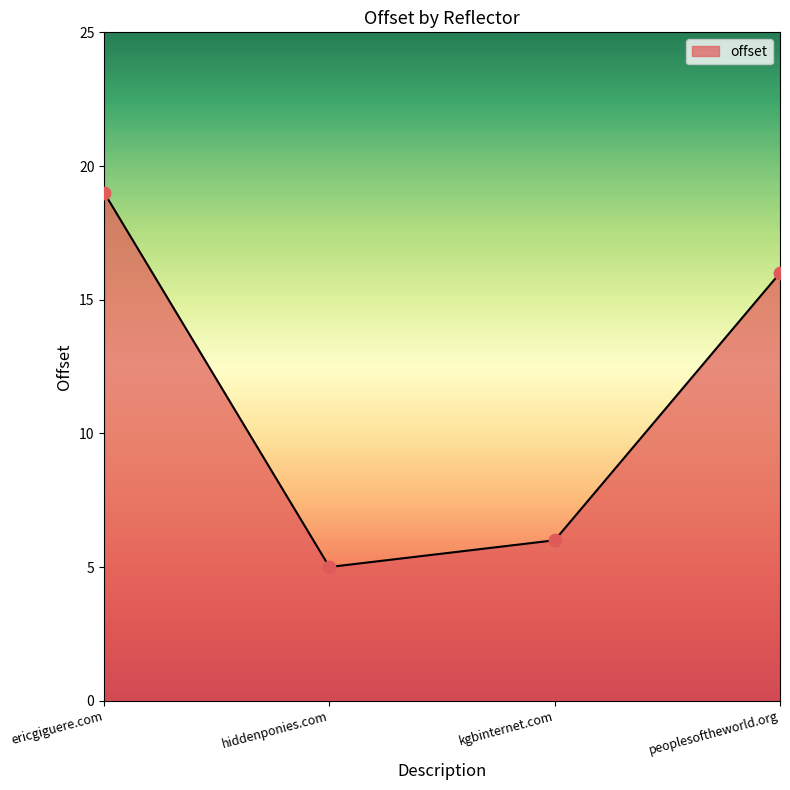

Which has a higher value, ericgiguere.com or hiddenponies.com?

ericgiguere.com